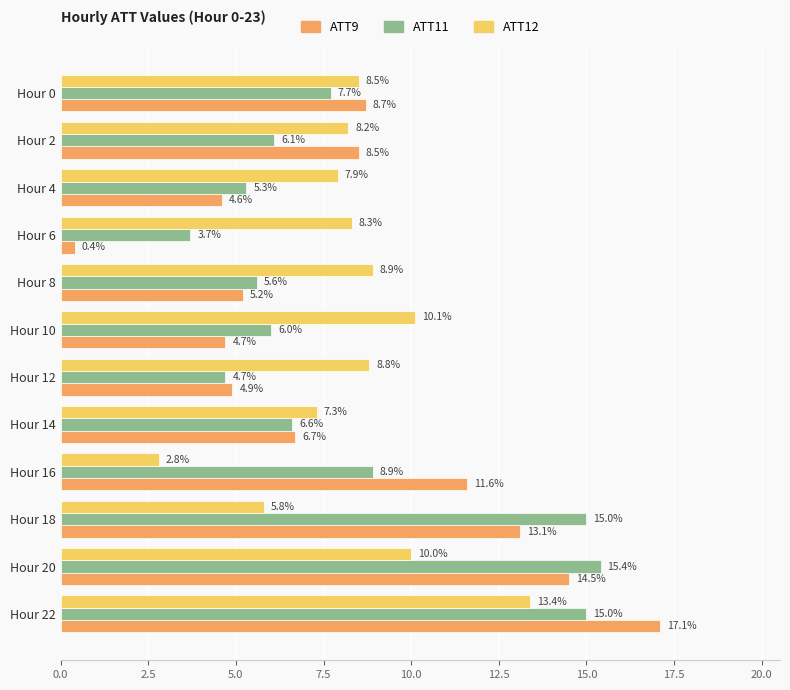

How many data points does each series have?

12